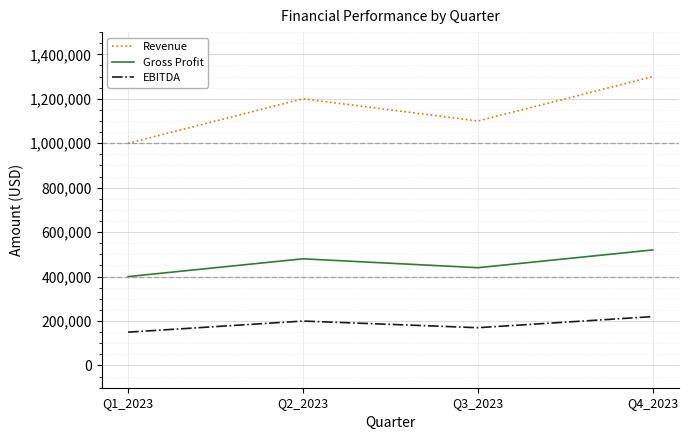

Rank the categories by Gross Profit value from lowest to highest.

Q1_2023, Q3_2023, Q2_2023, Q4_2023